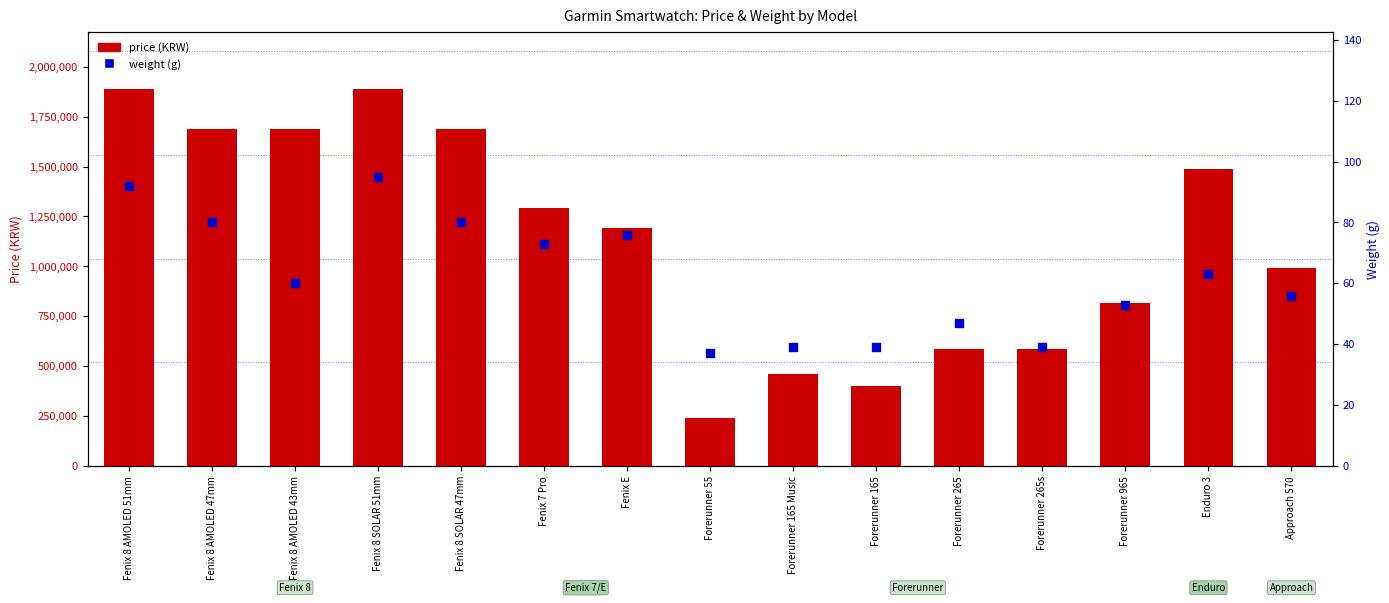

Which series reaches the maximum Y coordinate?

price (KRW)